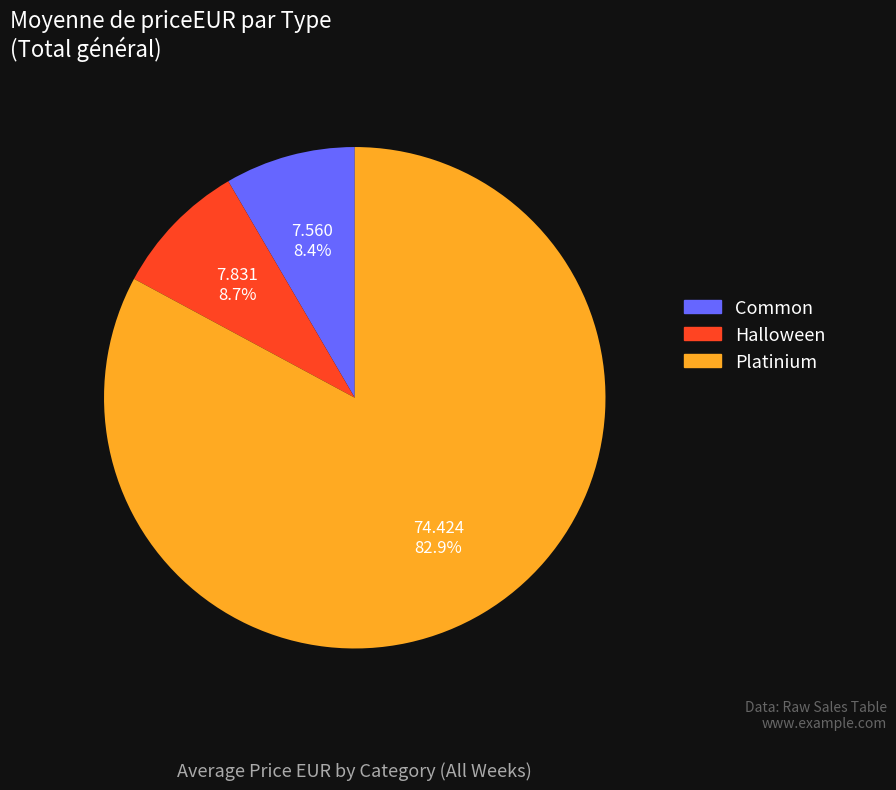

What is the ratio of the value at Common to the value at Halloween?

1.0